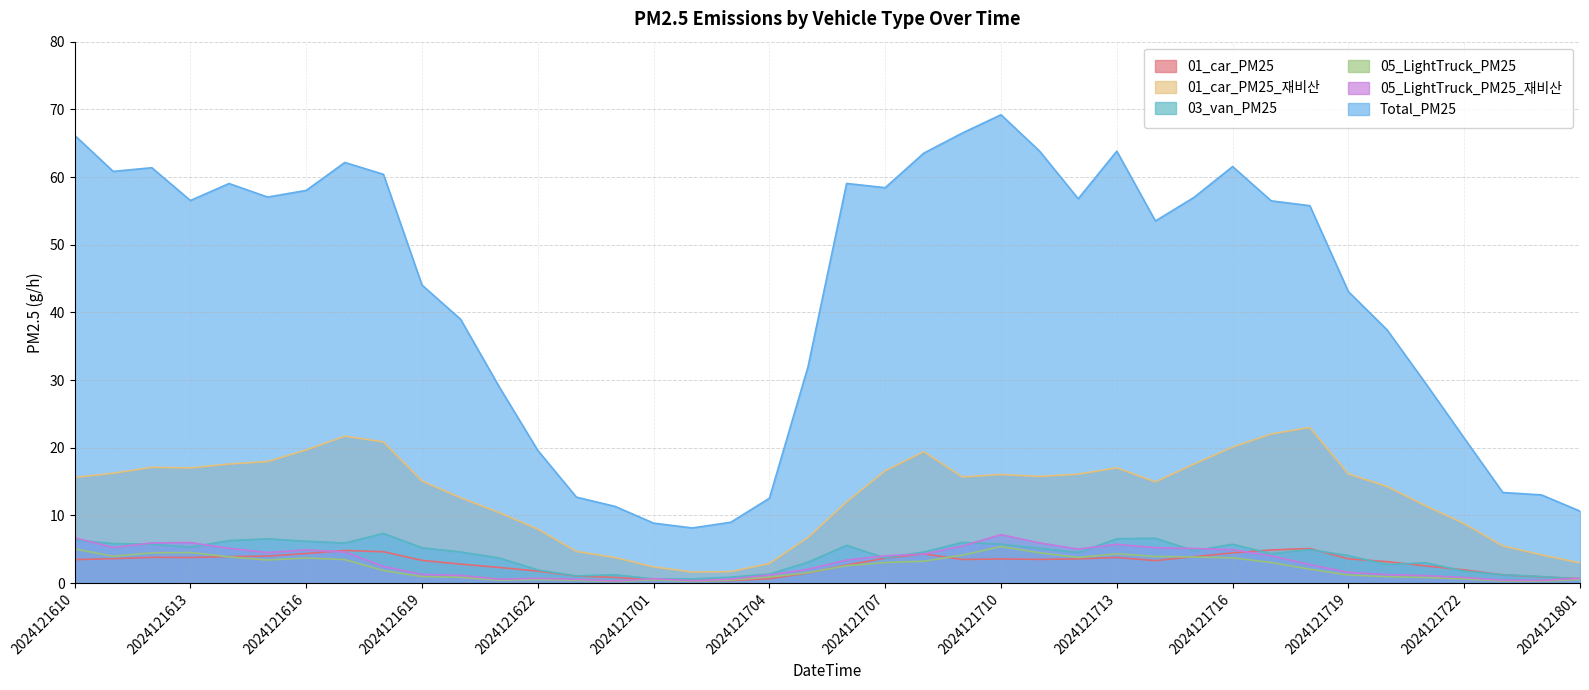

True or false: 01_car_PM25_재비산 and 05_LightTruck_PM25 cross at least once.

False